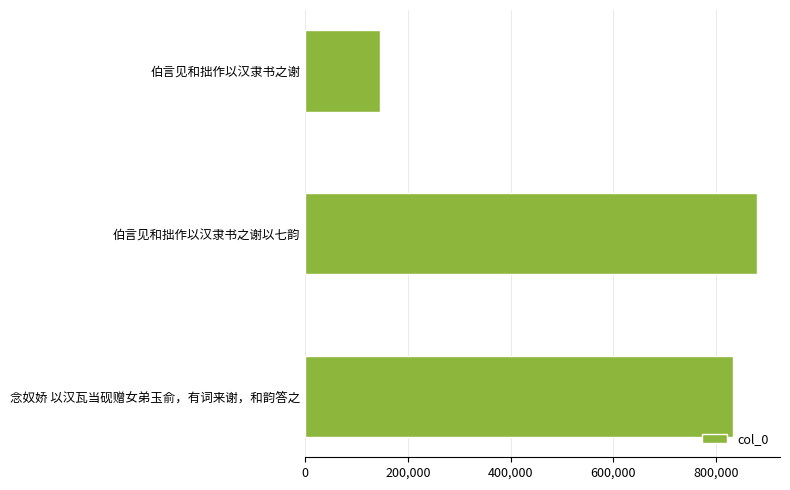

Rank the categories by value from highest to lowest.

伯言见和拙作以汉隶书之谢以七韵, 念奴娇 以汉瓦当砚赠女弟玉俞，有词来谢，和韵答之, 伯言见和拙作以汉隶书之谢